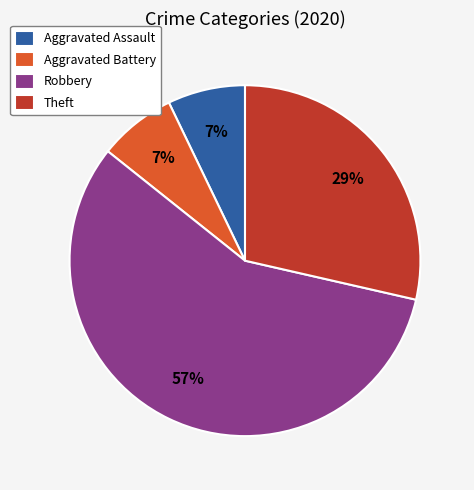

Is it true that Aggravated Battery is 7% of the pie?

True